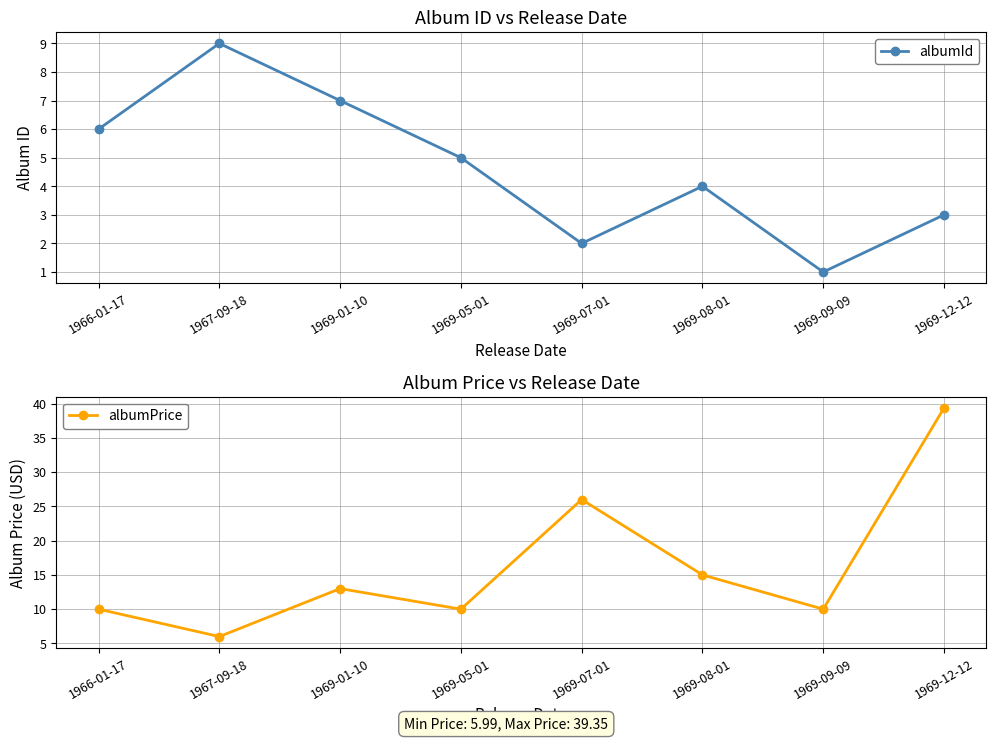

How many data points in albumPrice are less than 12?

4